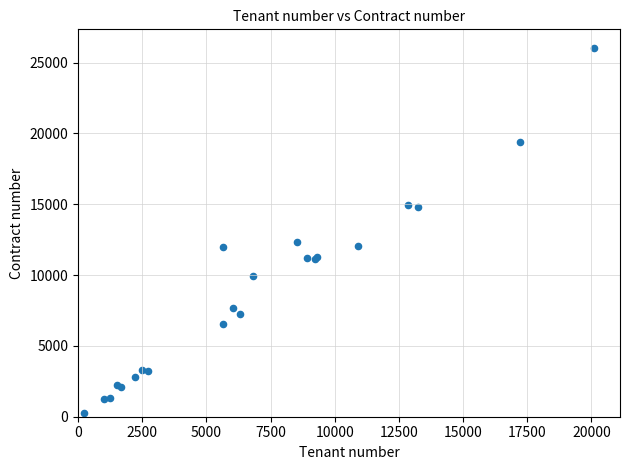

What Y value in the scatter plot is closest to 13162?

12361